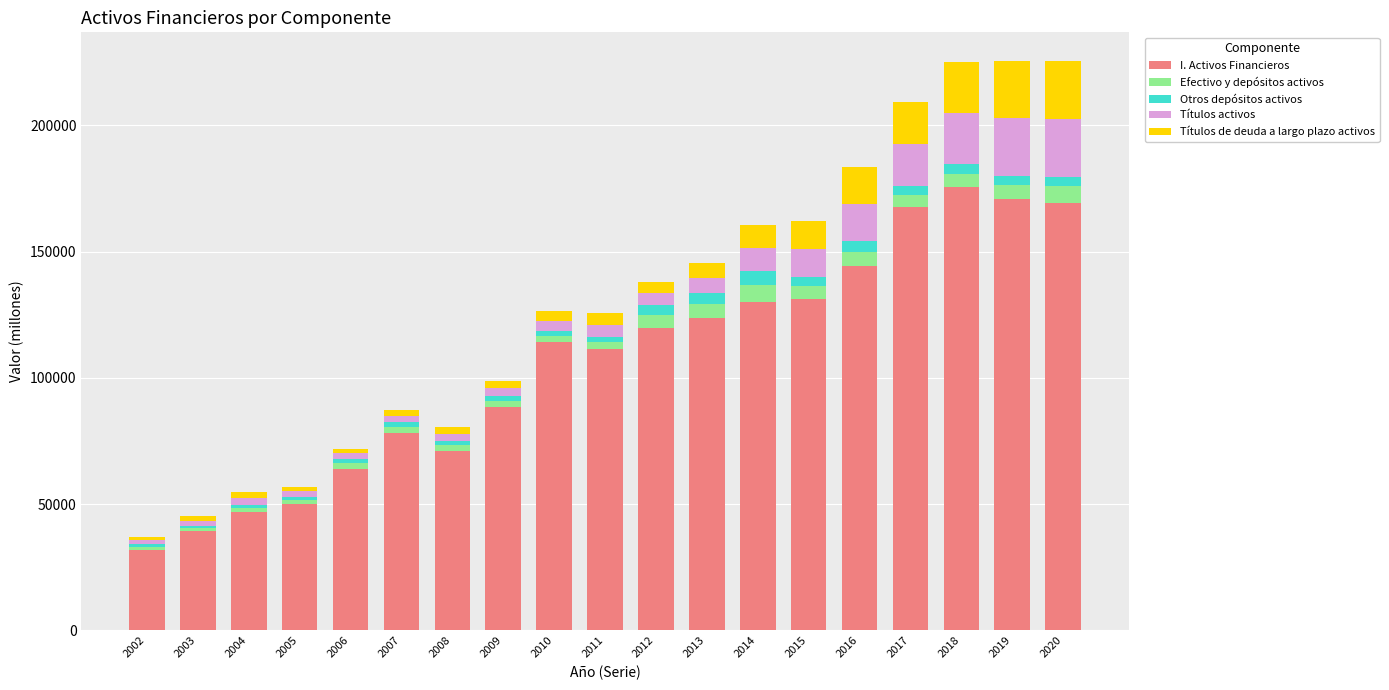

Count the number of categories in the chart.

19